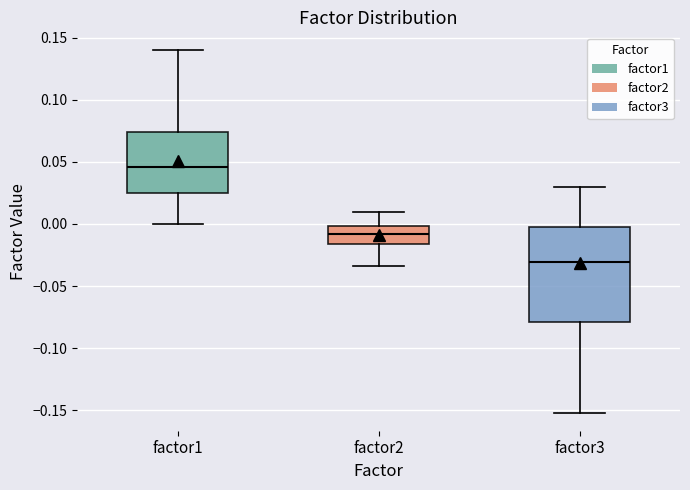

Reading left to right, transcribe this box plot: for each box, give where its median line is, the range the box spans, and where its two whiskers end, as read against the y-axis. The values are not printed on the chart, so give them approximately, as read against the axis.

factor1: median 0.045, box 0.025 to 0.075, whiskers 0.000 to 0.140
factor2: median -0.010, box -0.015 to 0.000, whiskers -0.035 to 0.010
factor3: median -0.030, box -0.080 to -0.005, whiskers -0.150 to 0.030